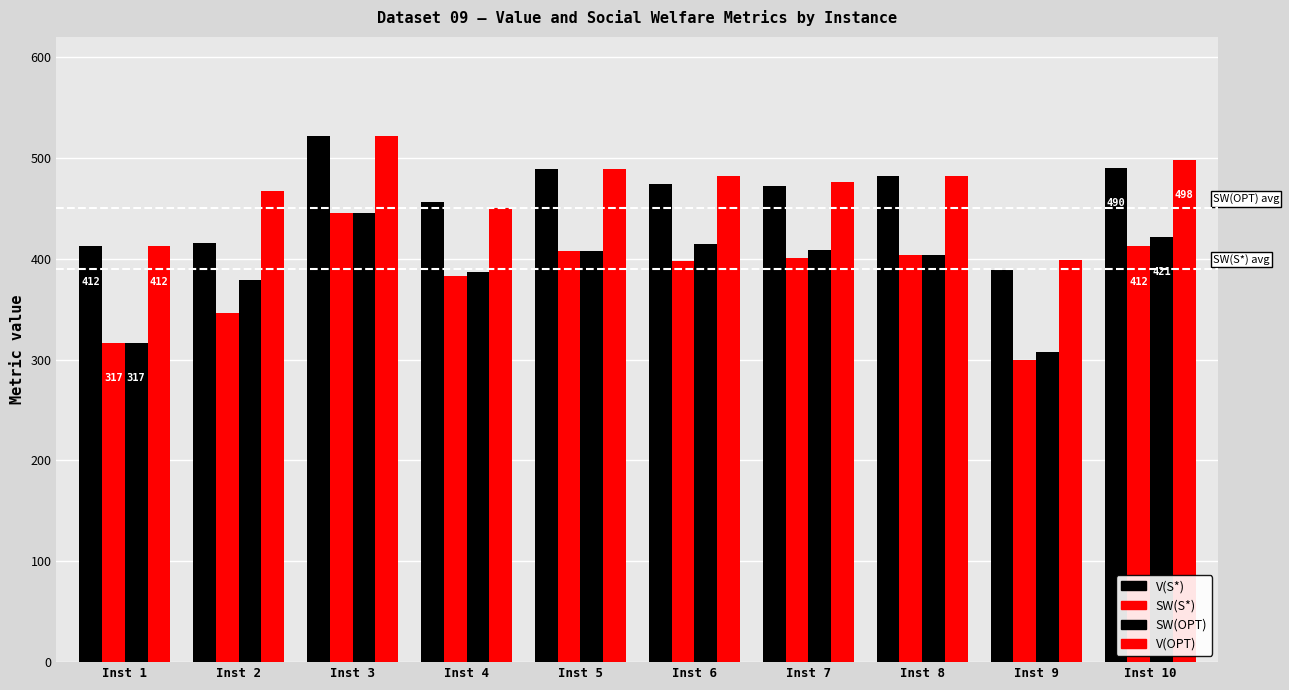

The SW(OPT) series shows 414.4 at Inst 6. True or false?

True